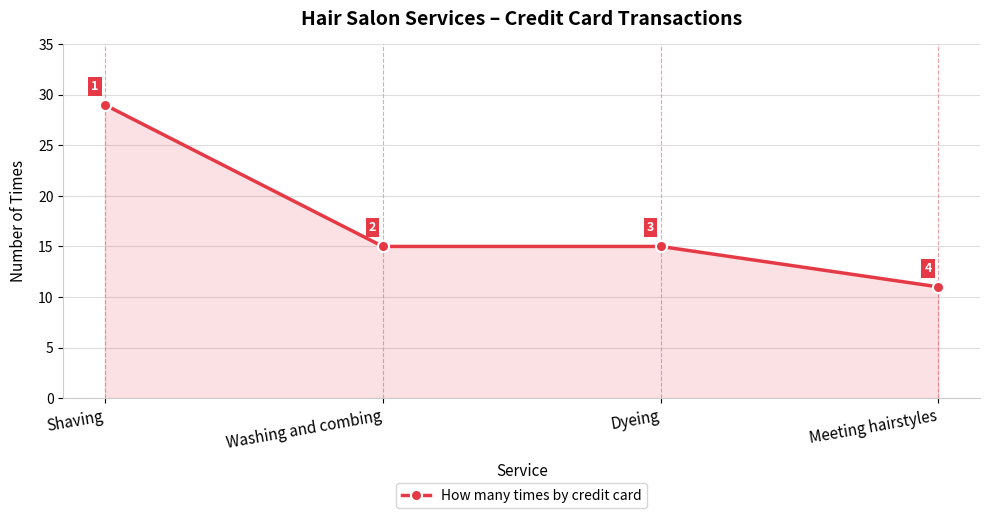

How many lines are shown in the chart?

1